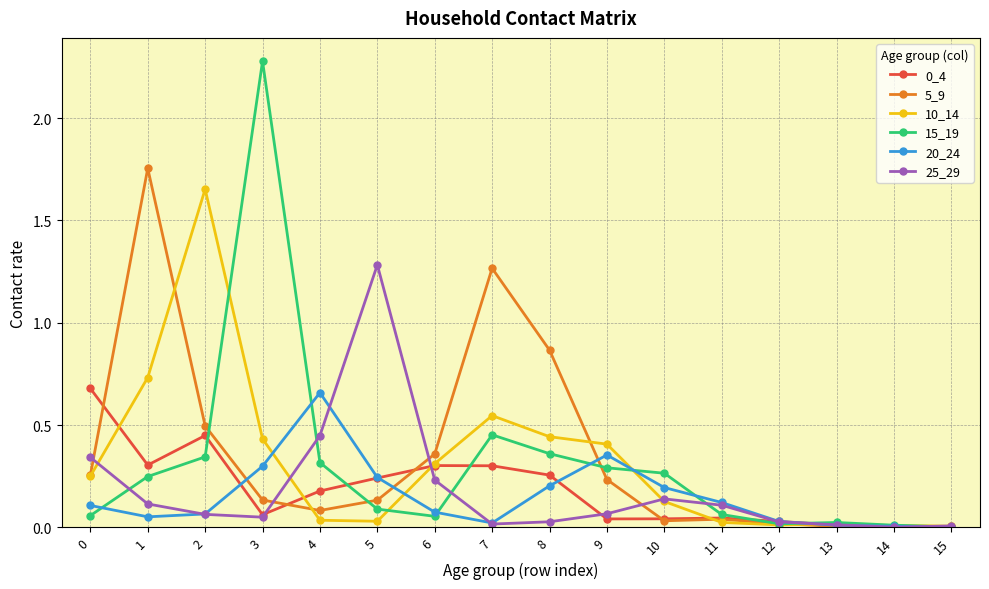

Which series has the largest range (max minus min)?

15_19